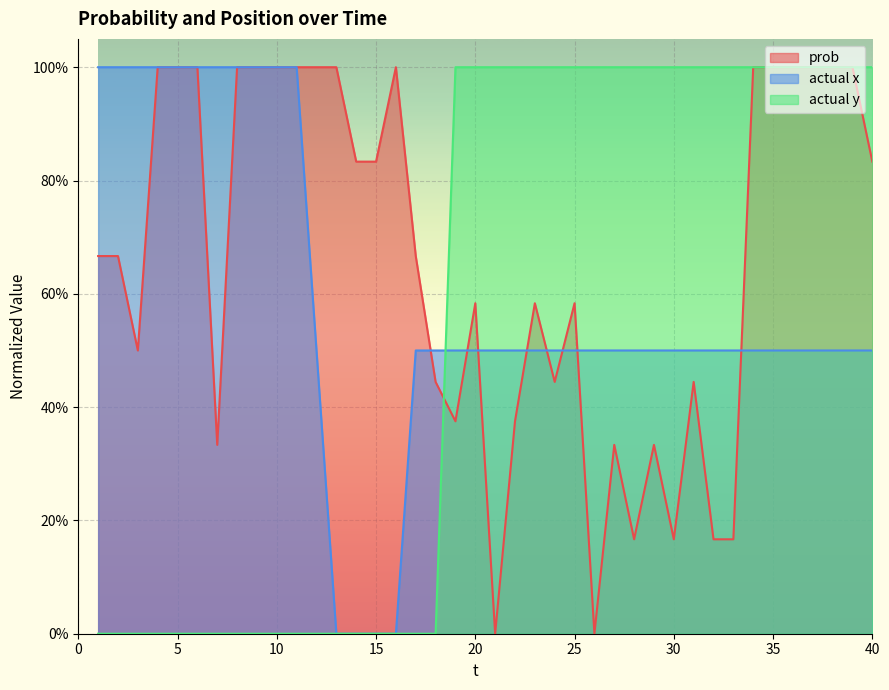

How many data points in actual x are above 0?

36